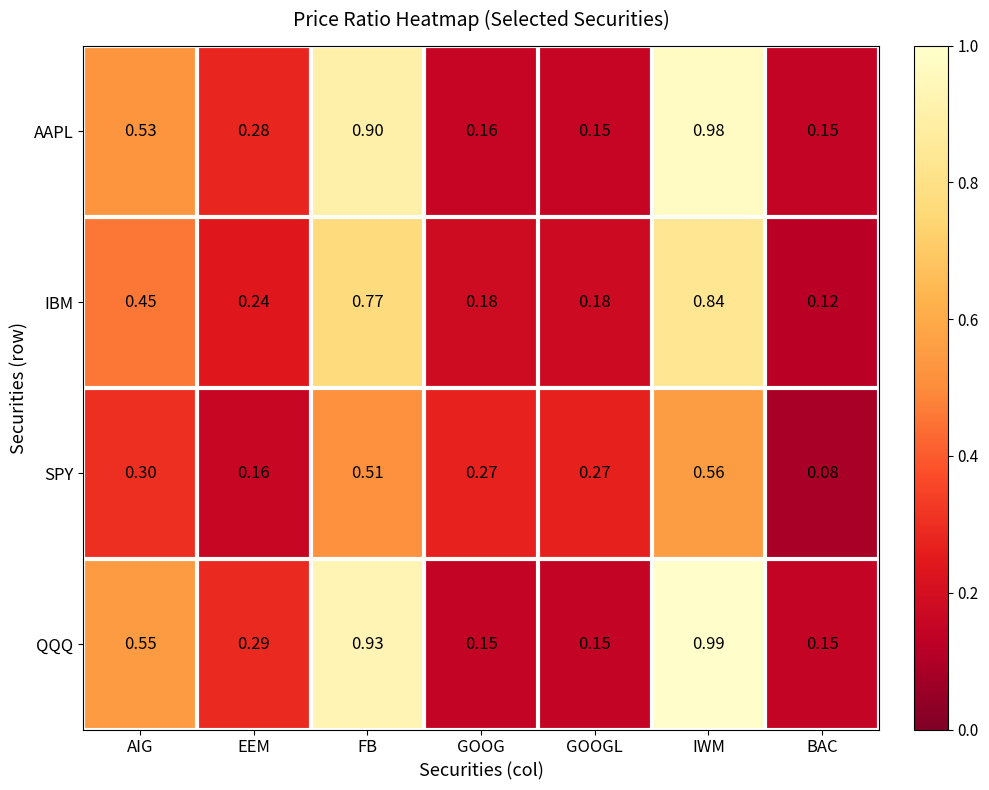

At which category is the sum across all series the highest?

IWM